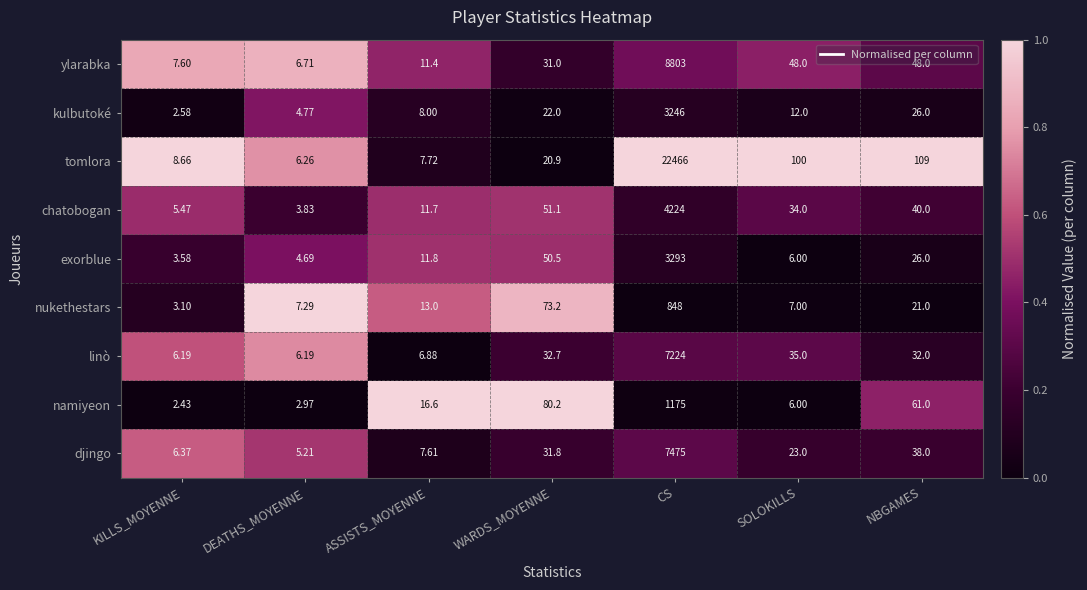

At which category is the sum across all series the highest?

CS